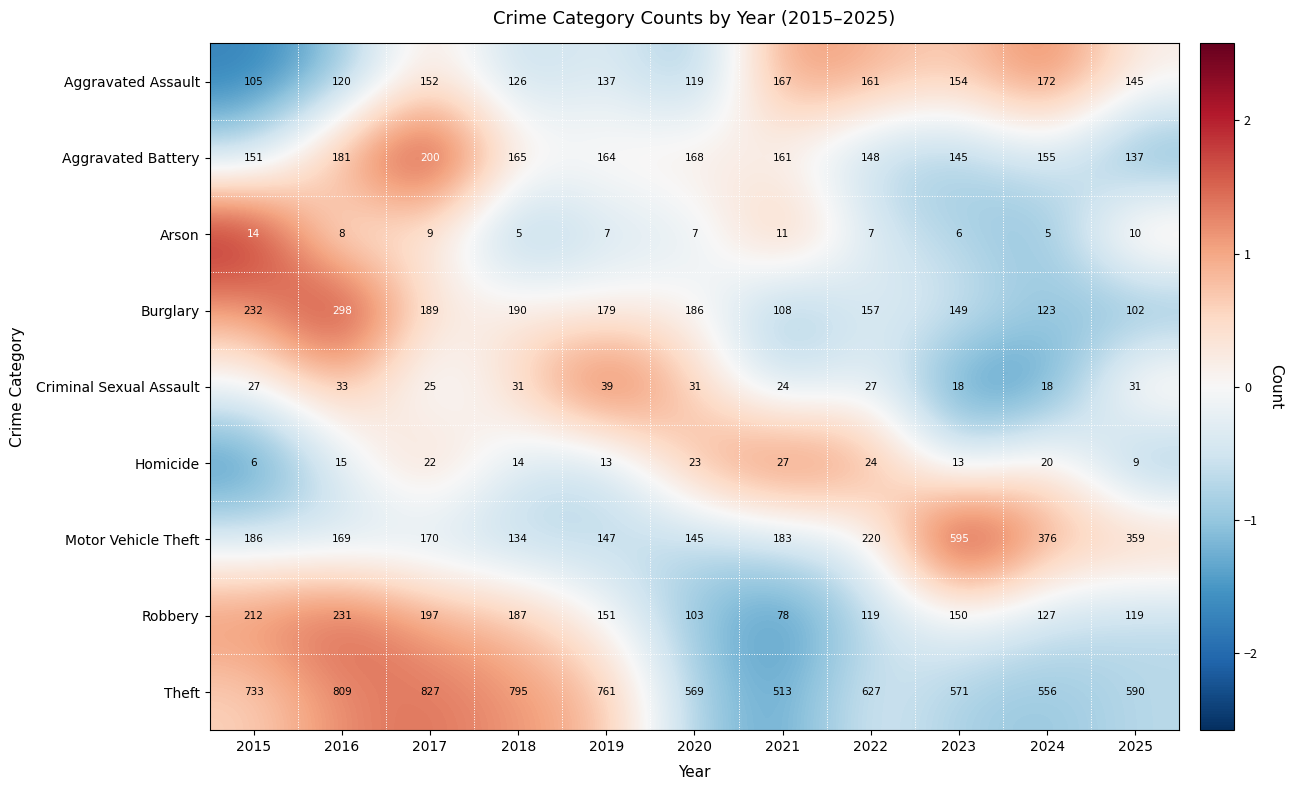

Is it true that Theft equals 549 at 2016?

False